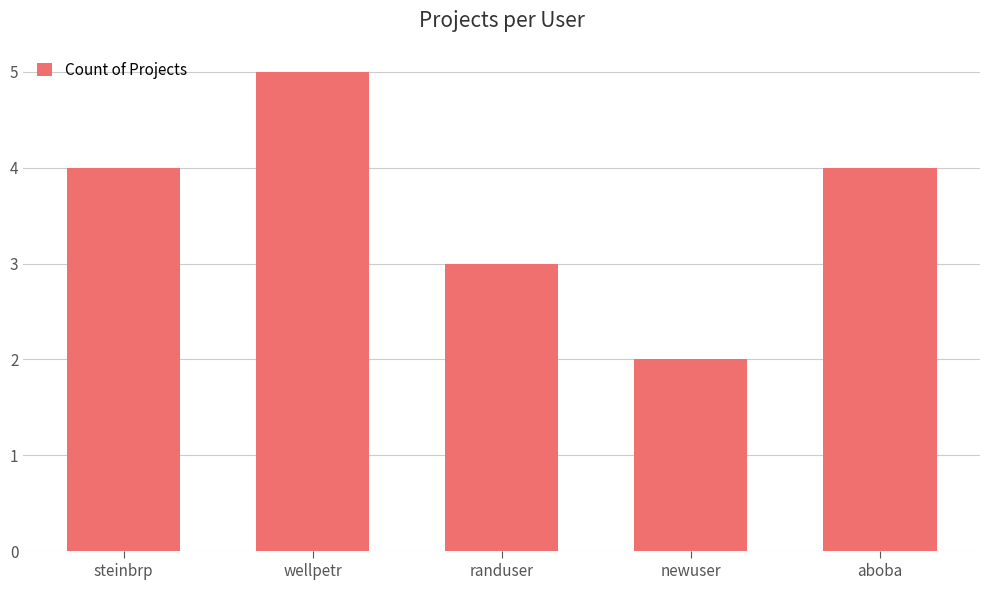

The value at wellpetr is 5. True or false?

True